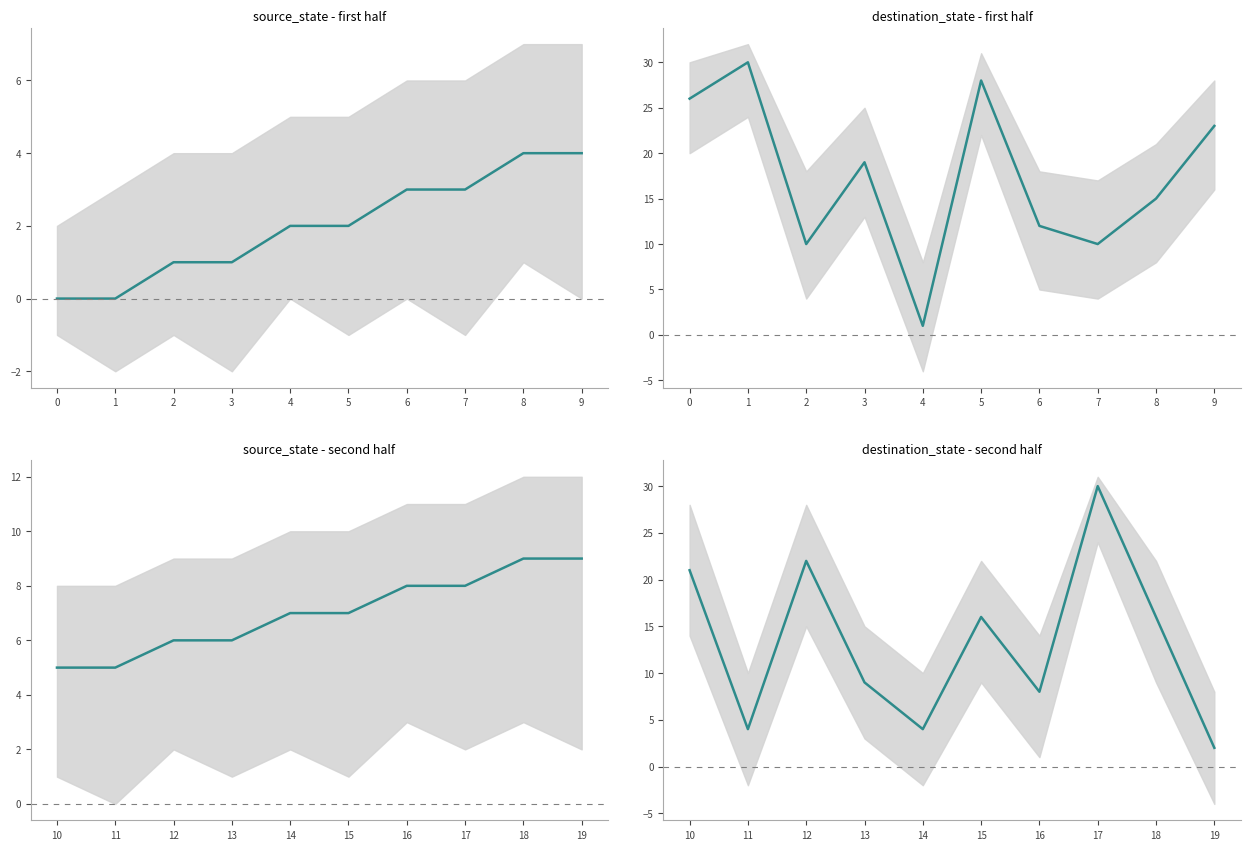

True or false: source_state - second half and destination_state - first half intersect in this chart.

True